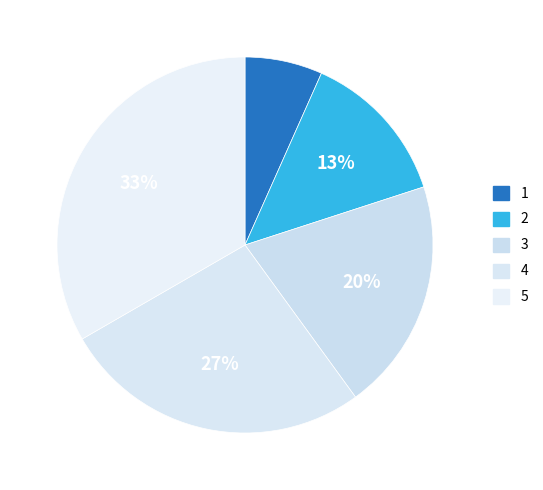

Count the number of slices in the pie.

5